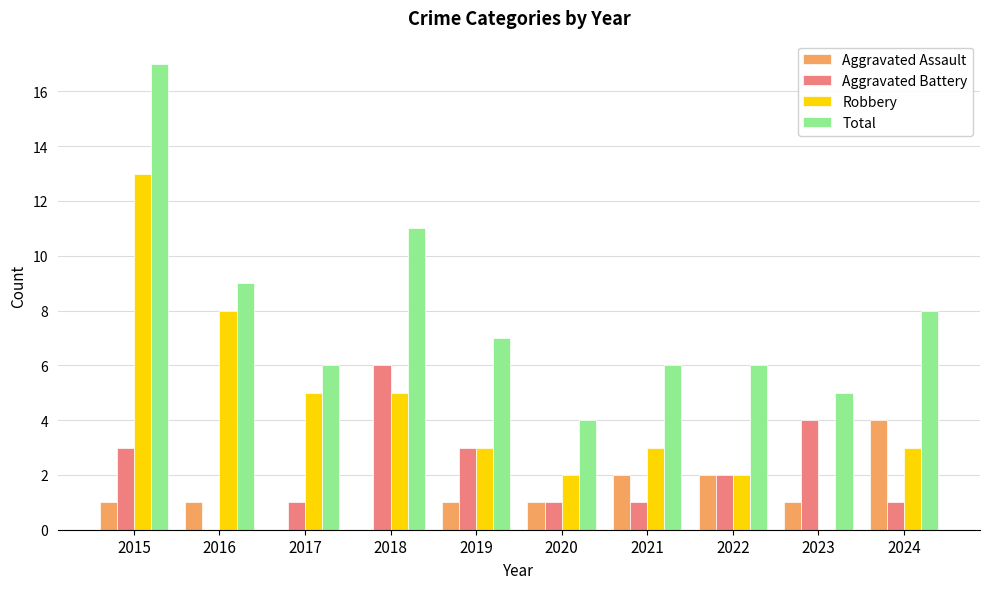

What is the sum of all Robbery values?

44